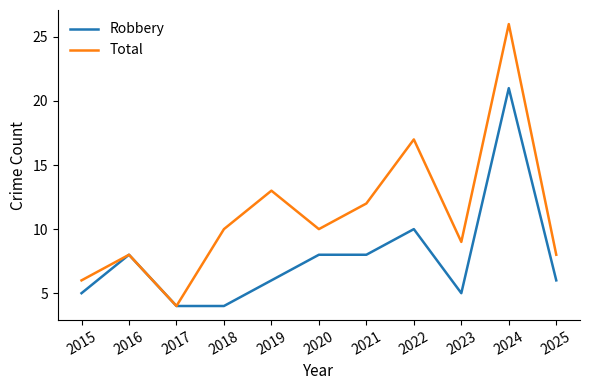

What is the difference between the maximum and minimum values in the Total series?

22